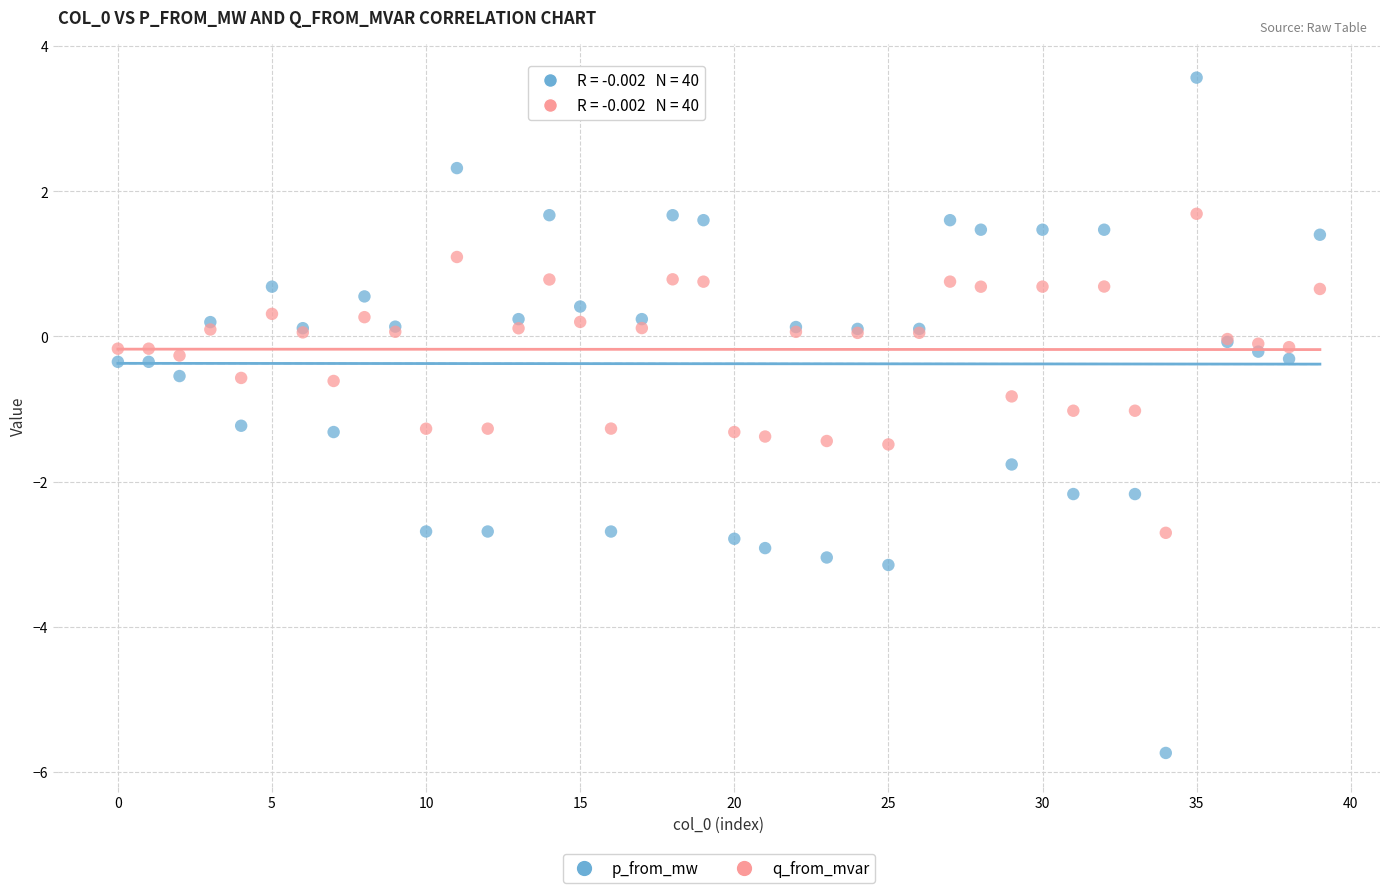

Which series contains the highest Y value?

p_from_mw